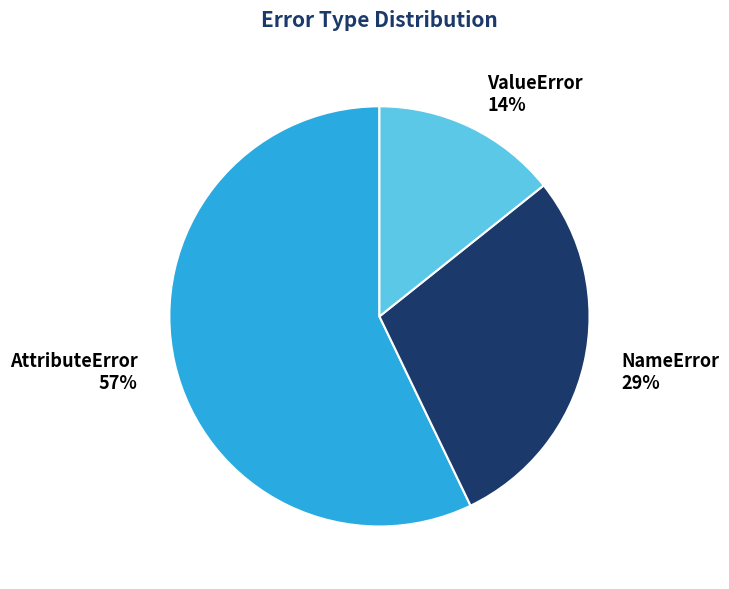

To the nearest percent, what is the difference between the ValueError and AttributeError slice percentages?

43%